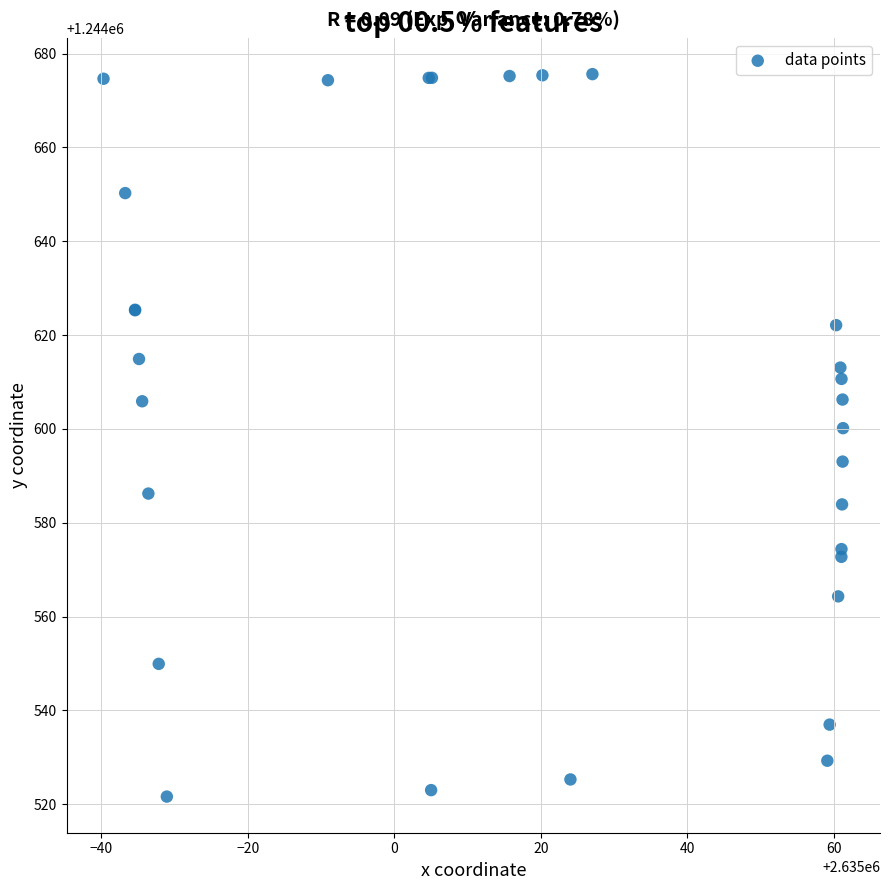

What Y value in the scatter plot is closest to 1244598?

1244600.2